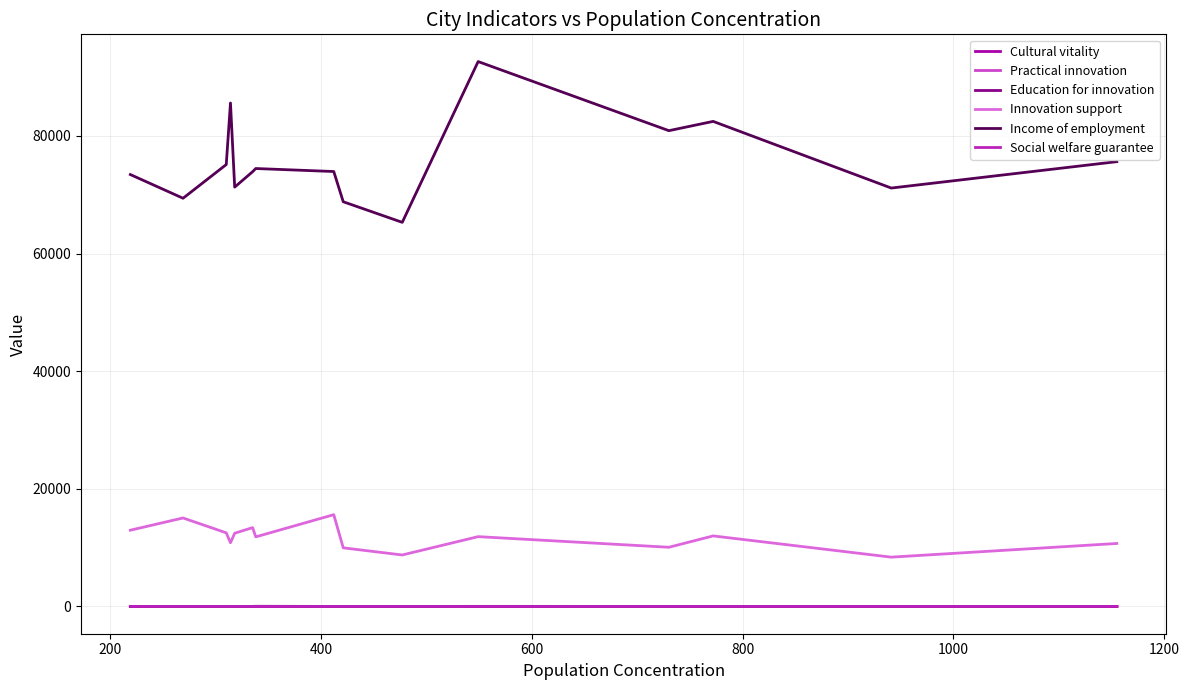

True or false: Income of employment and Practical innovation cross at least once.

False